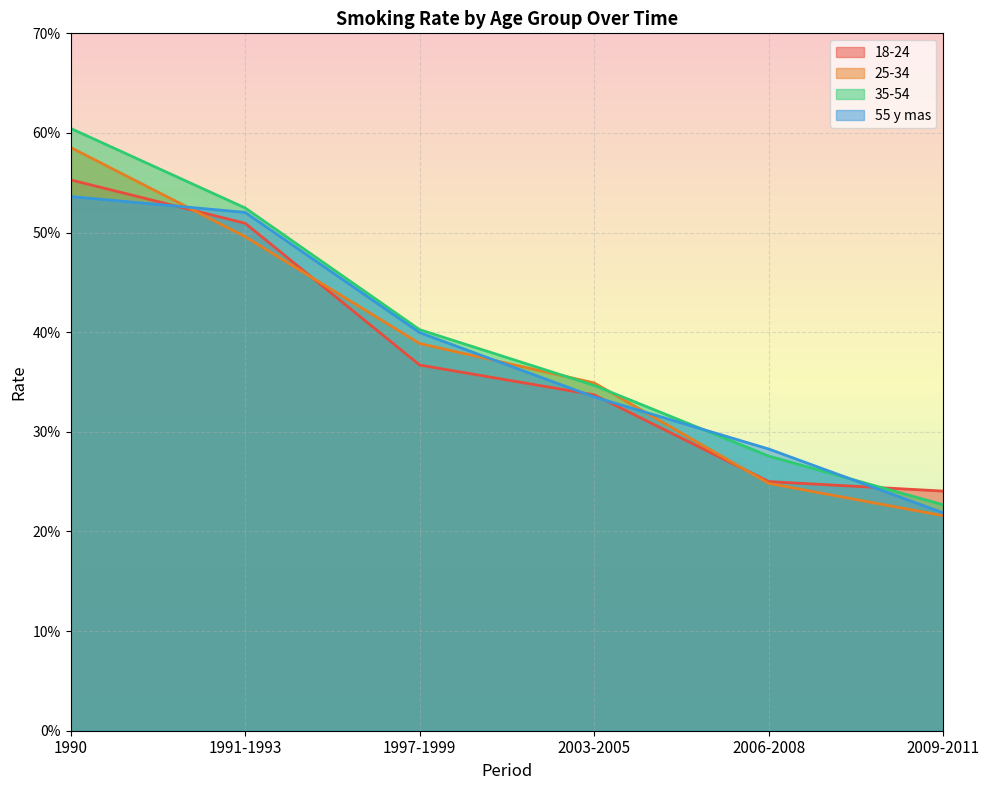

Does the chart display data point markers on the line(s)?

No